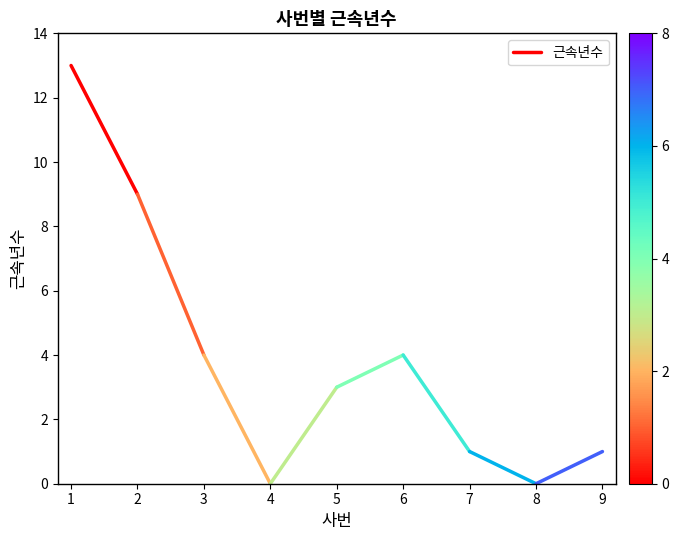

What is the maximum value shown in the chart?

13